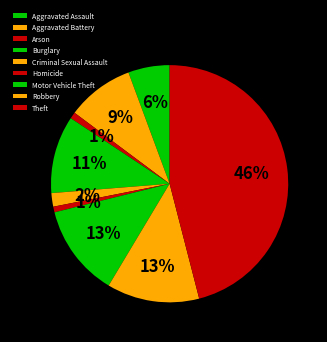

Rank the categories by value from lowest to highest.

Homicide, Arson, Criminal Sexual Assault, Aggravated Assault, Aggravated Battery, Burglary, Motor Vehicle Theft, Robbery, Theft